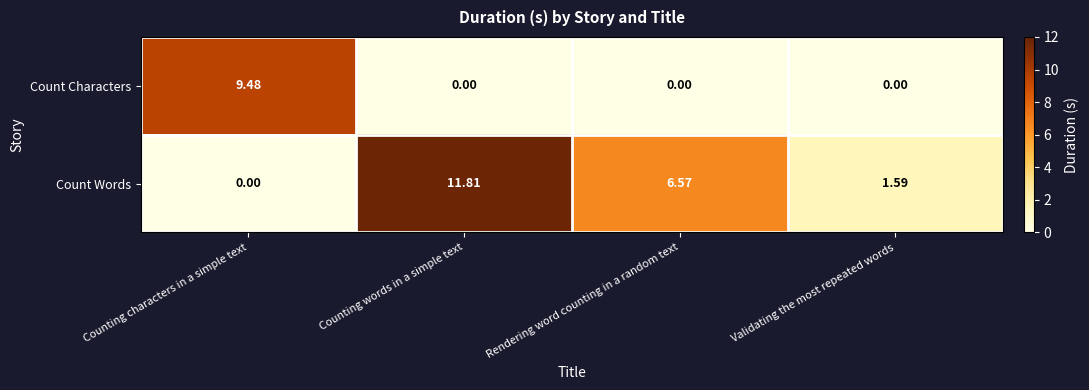

Which label corresponds to the largest value in the chart?

Counting words in a simple text